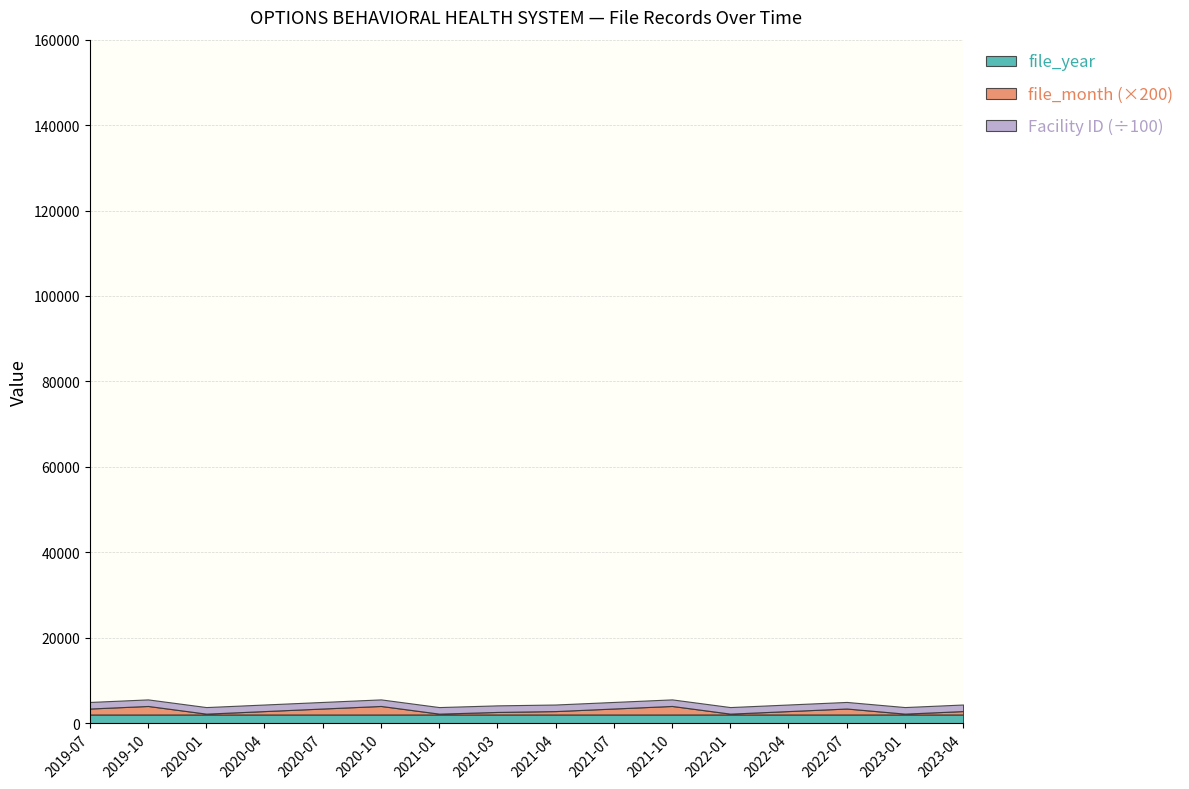

What is the difference between the second highest and second lowest values in the file_month series?

9